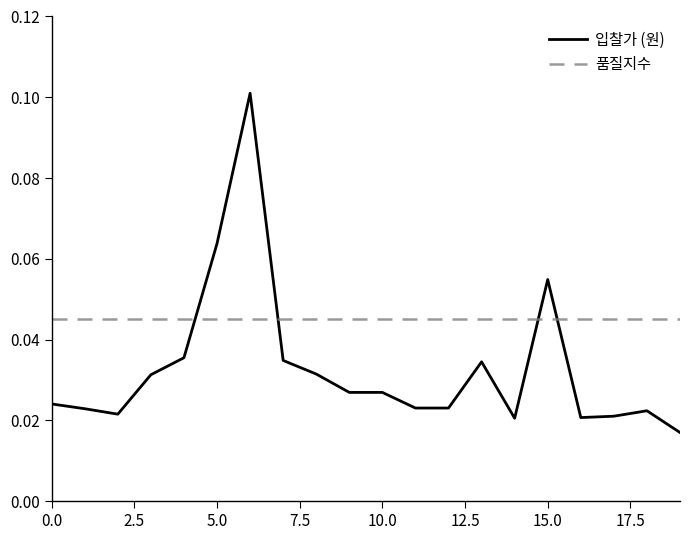

Which series has the widest spread of values?

입찰가 (원)